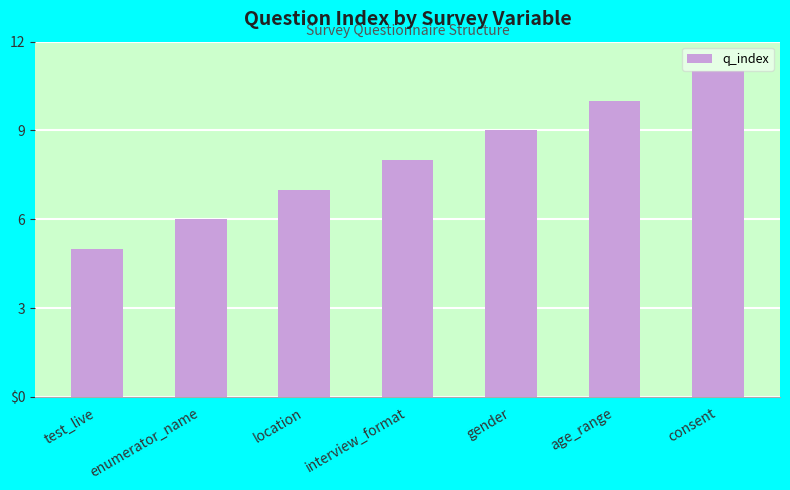

What is the smallest value displayed?

5